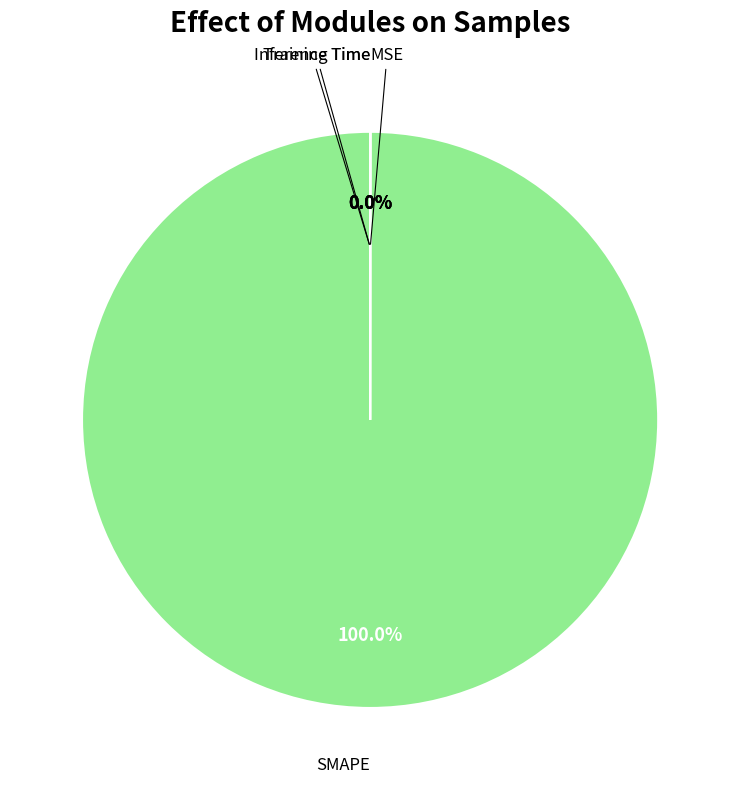

Is there a majority slice in this chart?

Yes